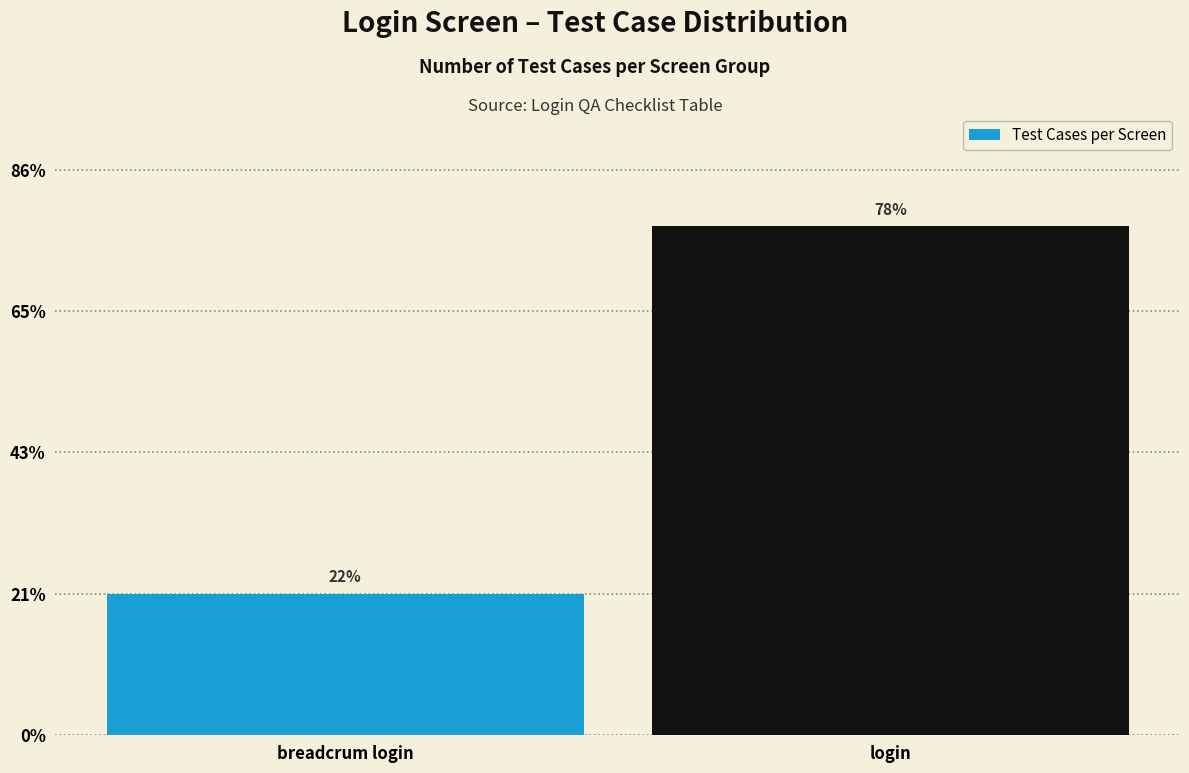

Are the bars horizontal?

No